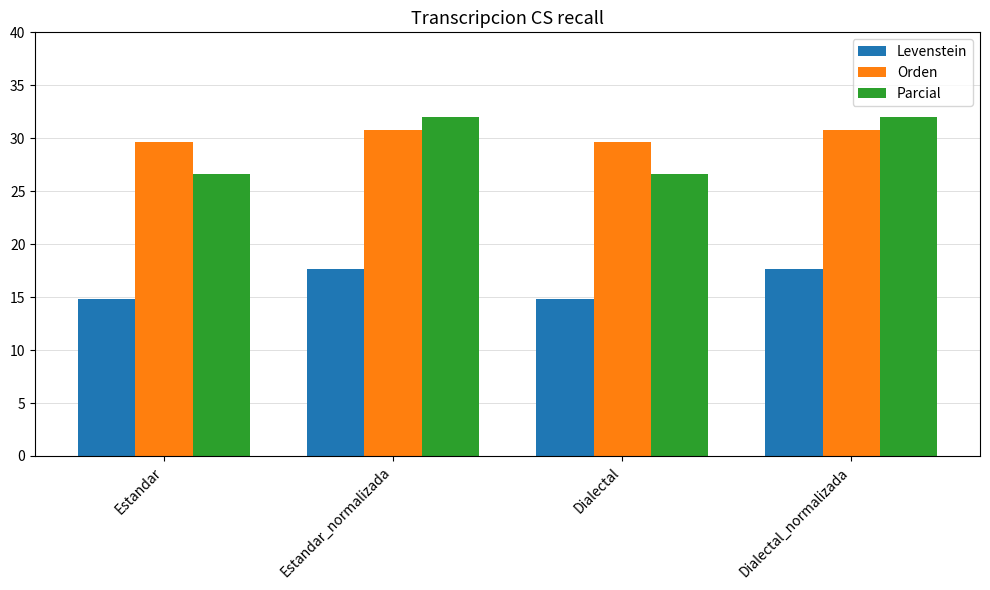

Is the value of Levenstein at Estandar greater than the value of Orden at Dialectal?

No